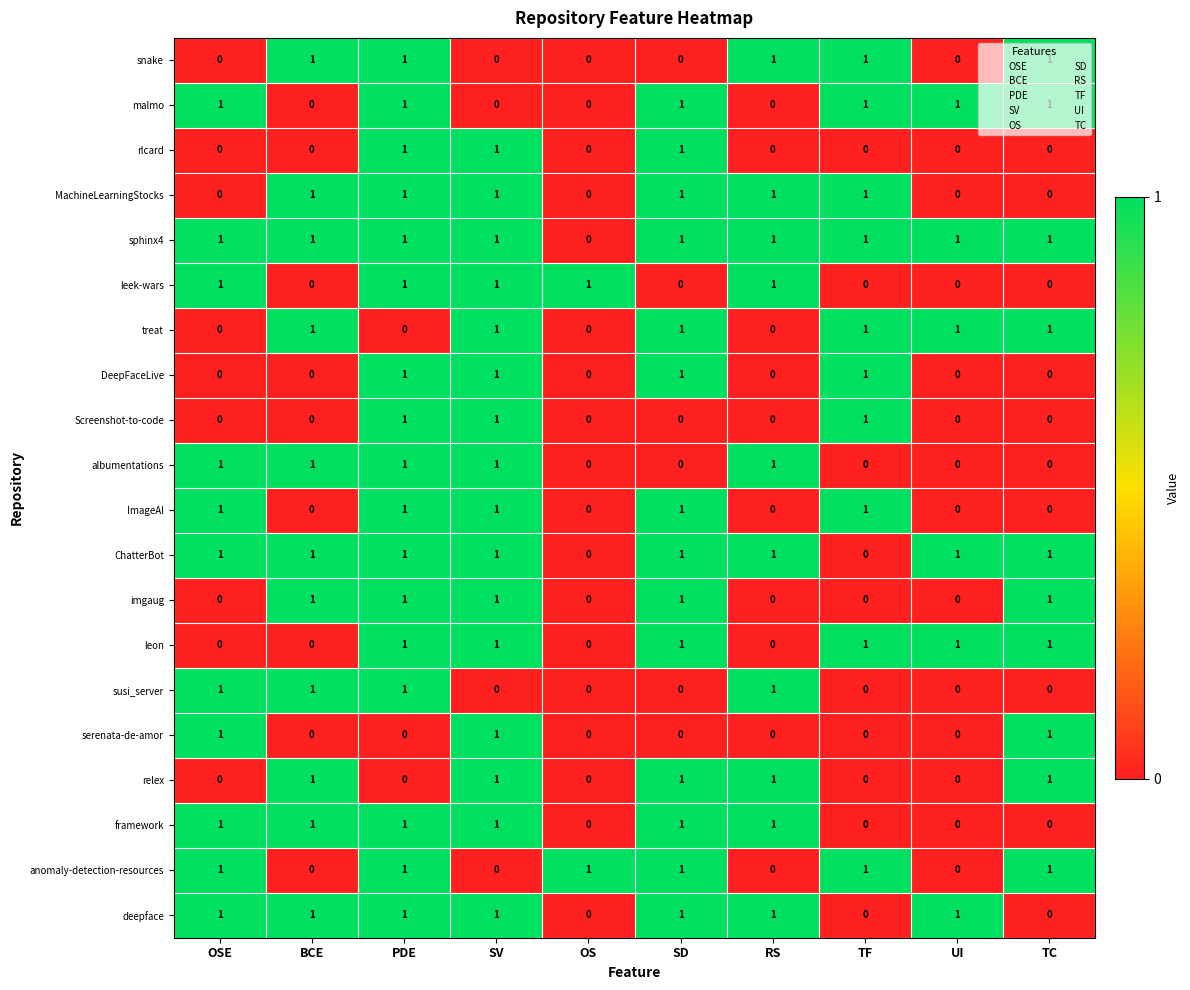

Count the ChatterBot values in the range 1 to 2.

8